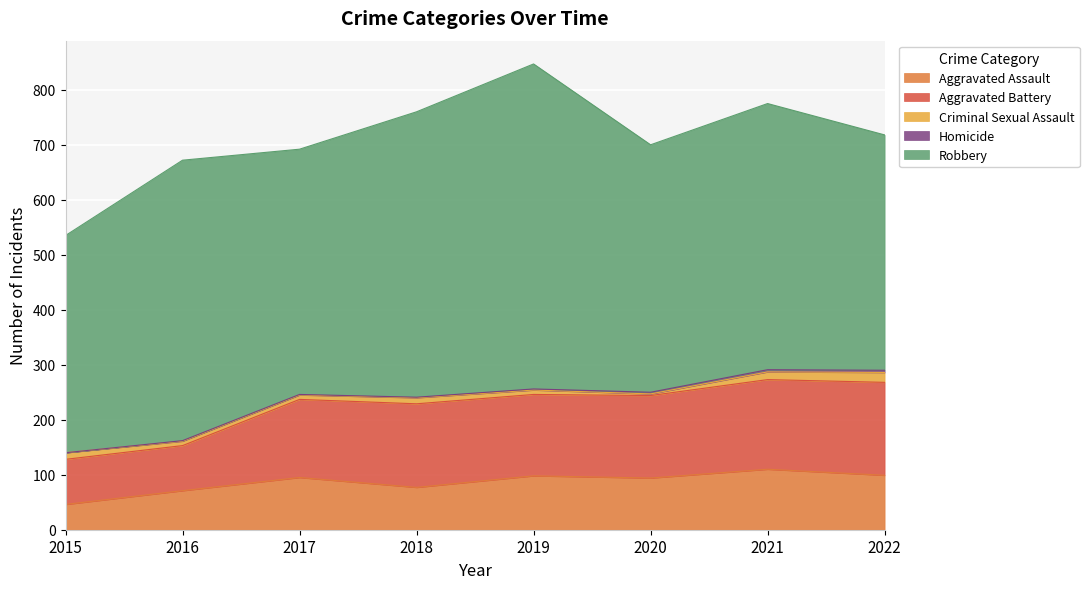

Is it true that Aggravated Assault equals 47 at 2022?

False